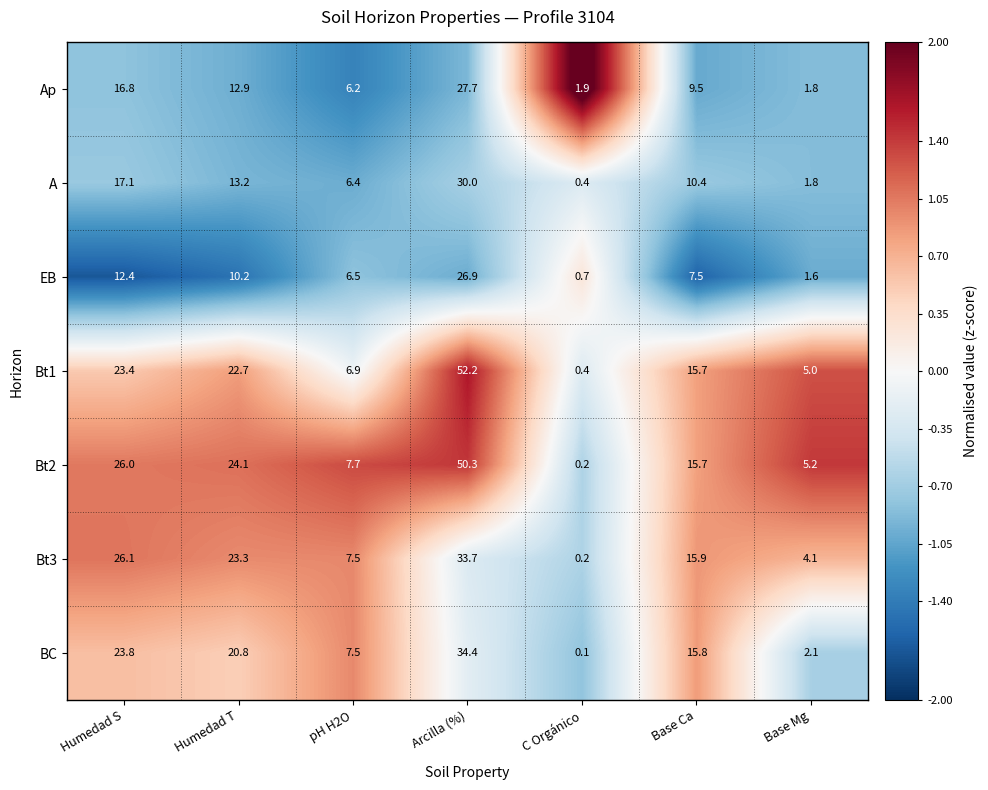

What is the difference between the A values at Humedad T and Base Mg?

11.4